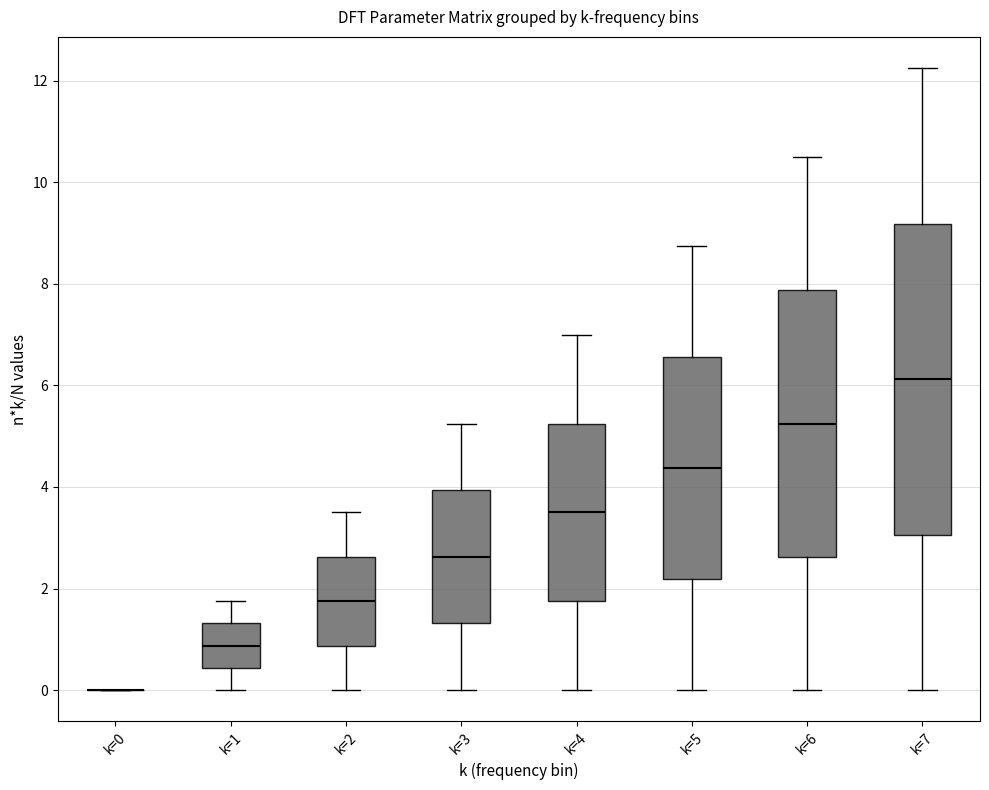

Reading left to right, read every box against the y-axis: the position of its median line, the range the box covers, and the ends of its whiskers. The values are not printed on the chart, so give them approximately, as read against the axis.

k=0: box collapsed to a line at 0.0, whiskers 0.0 to 0.0
k=1: median 0.8, box 0.4 to 1.4, whiskers 0.0 to 1.8
k=2: median 1.8, box 0.8 to 2.6, whiskers 0.0 to 3.6
k=3: median 2.6, box 1.4 to 4.0, whiskers 0.0 to 5.2
k=4: median 3.6, box 1.8 to 5.2, whiskers 0.0 to 7.0
k=5: median 4.4, box 2.2 to 6.6, whiskers 0.0 to 8.8
k=6: median 5.2, box 2.6 to 7.8, whiskers 0.0 to 10.6
k=7: median 6.2, box 3.0 to 9.2, whiskers 0.0 to 12.2